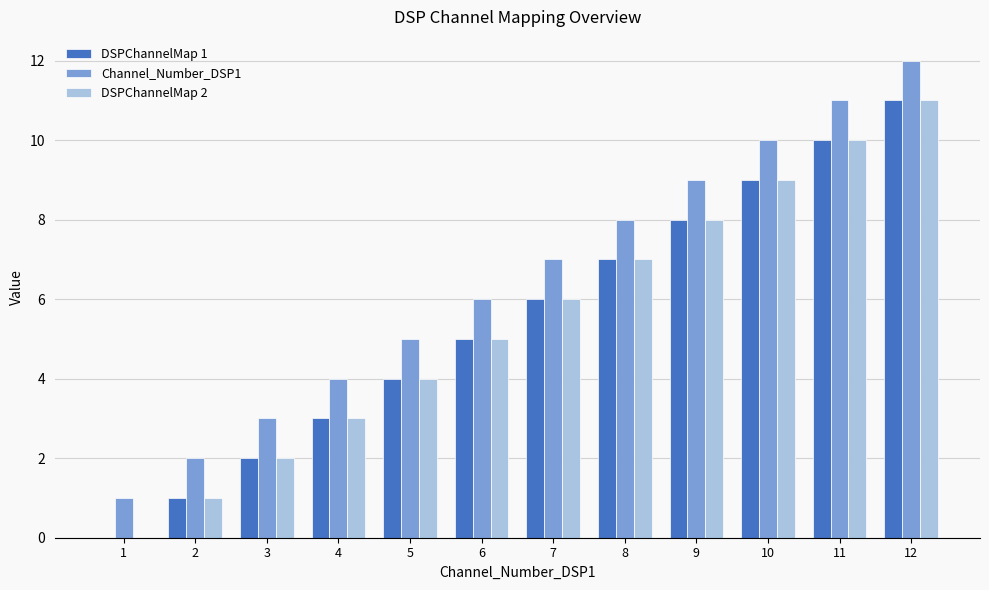

What are all the series names shown in the legend?

DSPChannelMap 1, Channel_Number_DSP1, DSPChannelMap 2